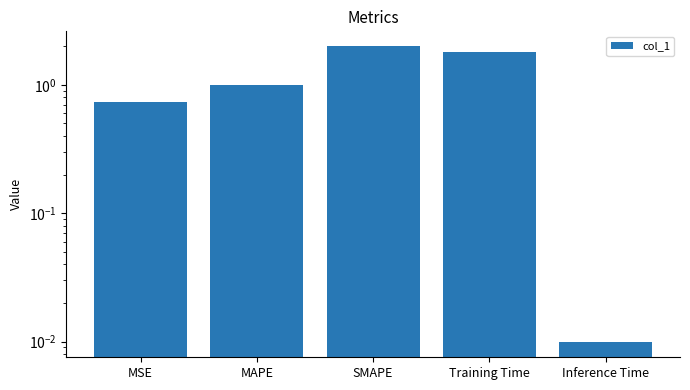

What is the label of the 5th bar from the right?

MSE